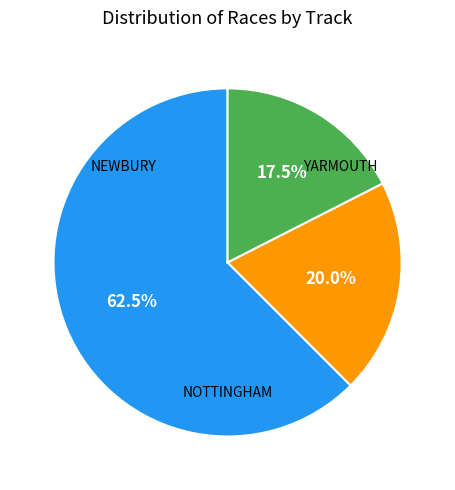

Is there any slice that represents more than half of the pie?

Yes